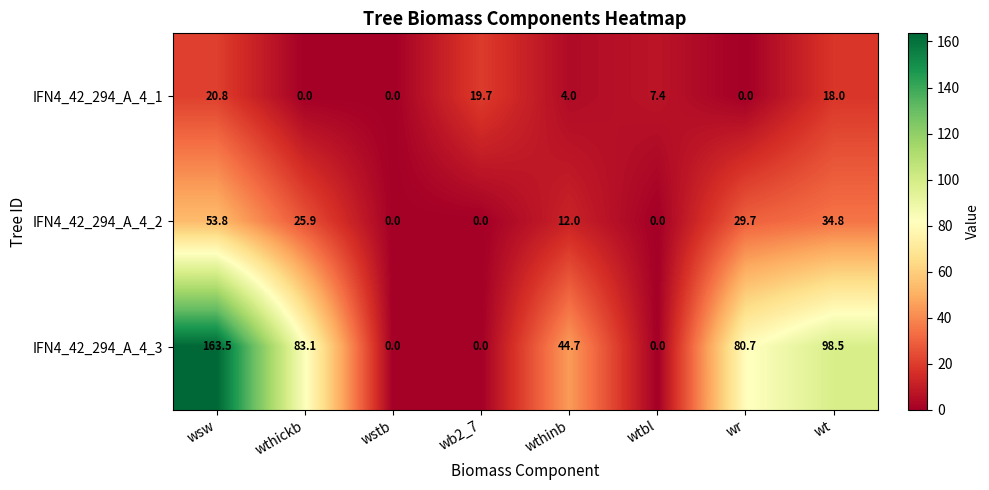

What is the highest value of the IFN4_42_294_A_4_3 series?

163.5